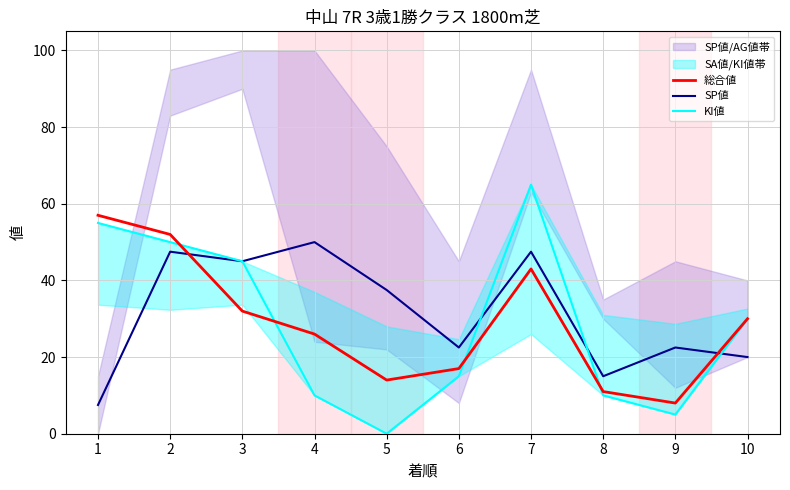

True or false: 総合値 and SP値 intersect in this chart.

True